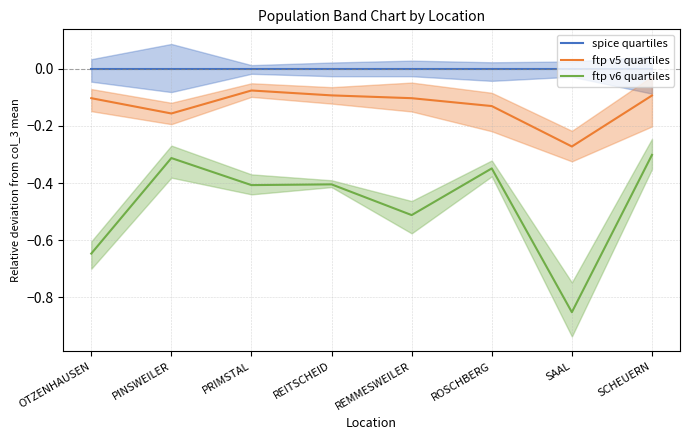

What is the spread (max minus min) of values at PRIMSTAL?

0.4